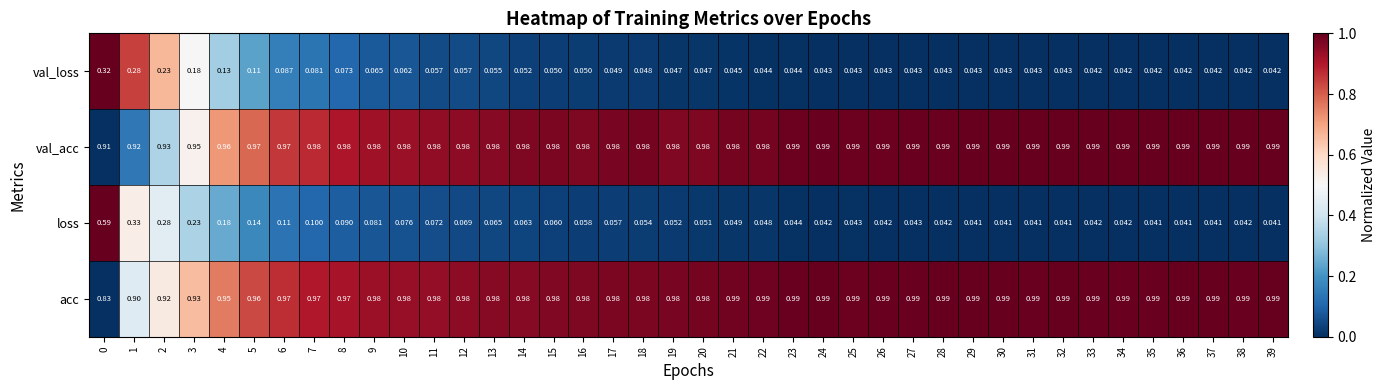

Which series has the largest total across all categories?

val_acc